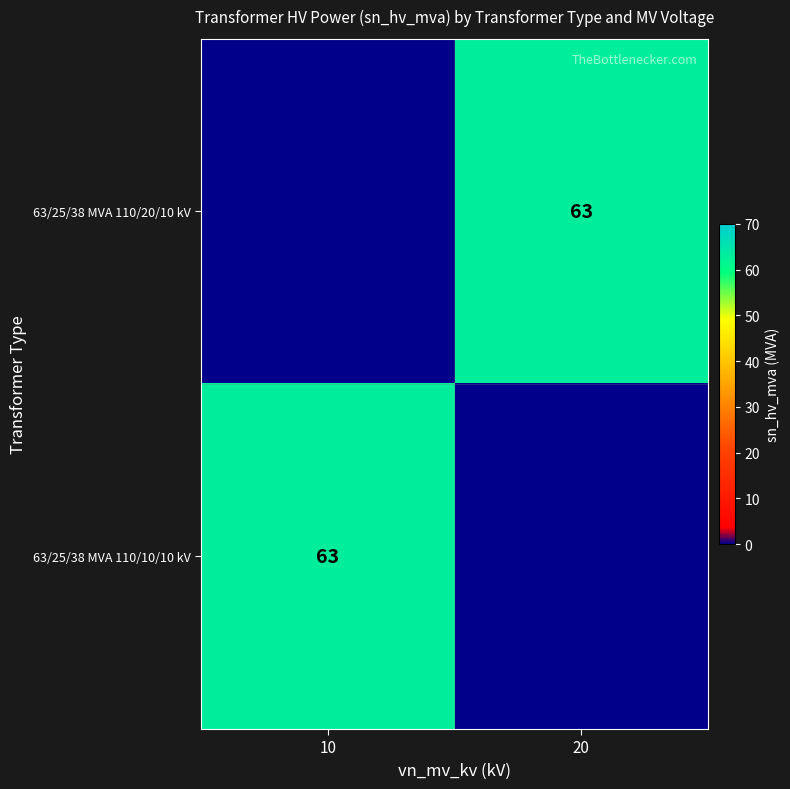

The 63/25/38 MVA 110/10/10 kV series shows 88 at 10. True or false?

False